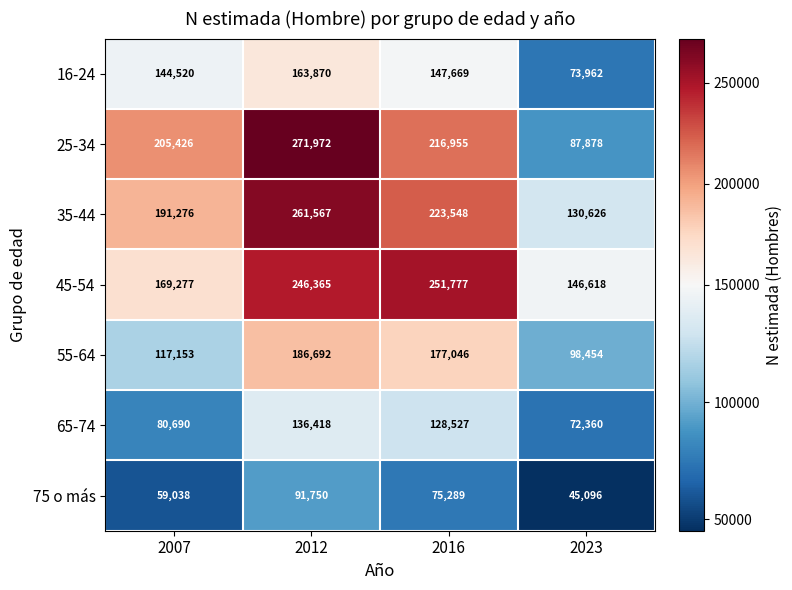

Reading left to right, transcribe all the data shown in this chart.

16-24: 2007=144520	2012=163870	2016=147669	2023=73962
25-34: 2007=205426	2012=271972	2016=216955	2023=87878
35-44: 2007=191276	2012=261567	2016=223548	2023=130626
45-54: 2007=169277	2012=246365	2016=251777	2023=146618
55-64: 2007=117153	2012=186692	2016=177046	2023=98454
65-74: 2007=80690	2012=136418	2016=128527	2023=72360
75 o más: 2007=59038	2012=91750	2016=75289	2023=45096